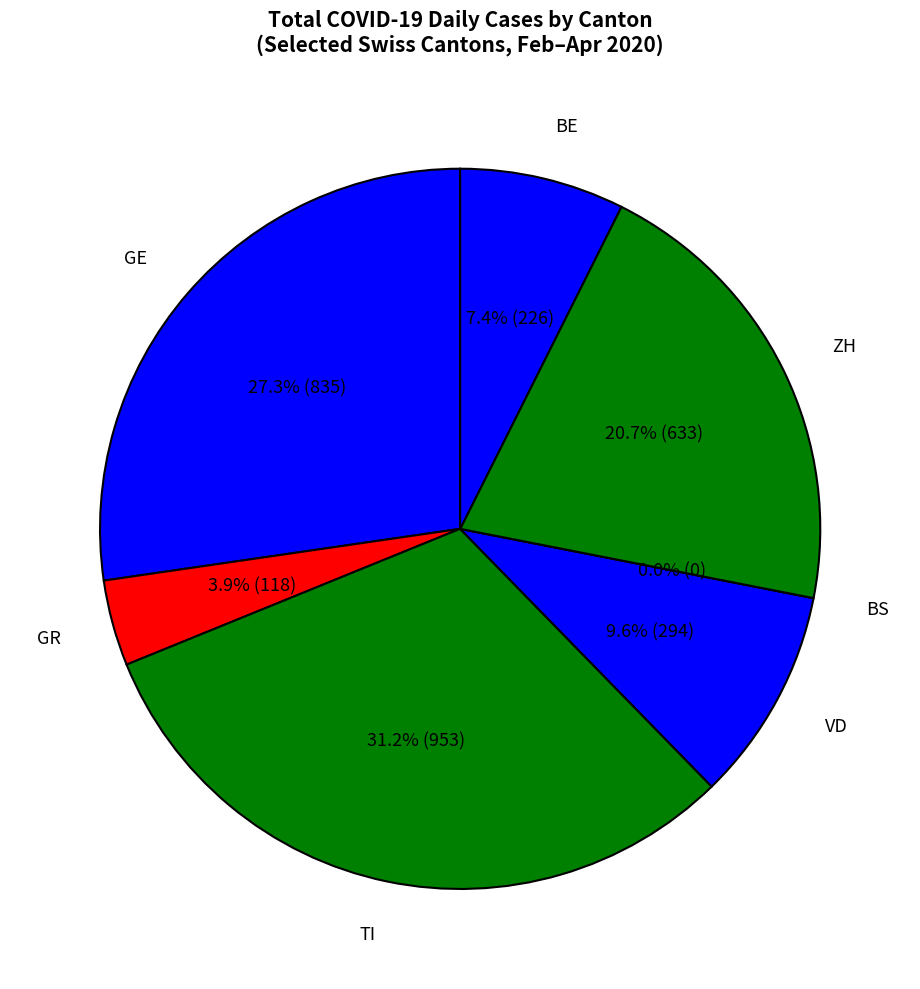

Count the number of slices in the pie.

7